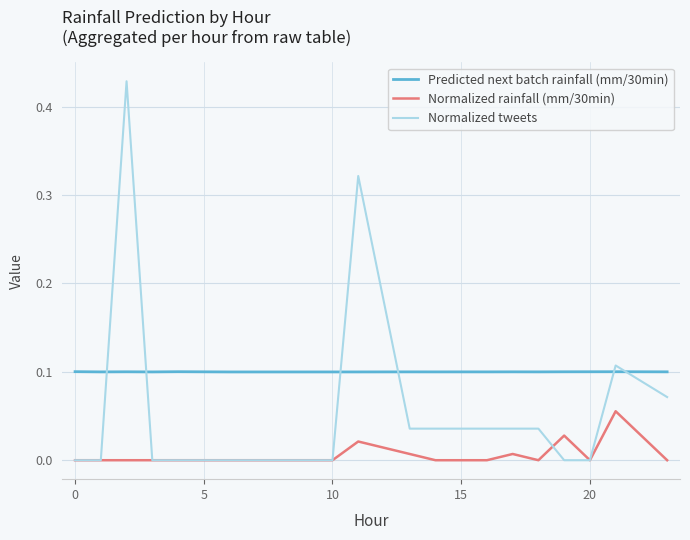

Which series has the largest range (max minus min)?

Normalized tweets